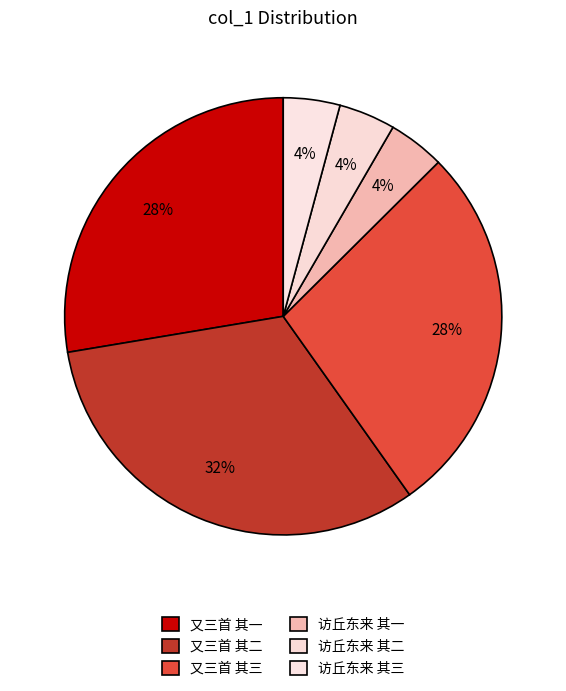

How many segments does this pie chart have?

6